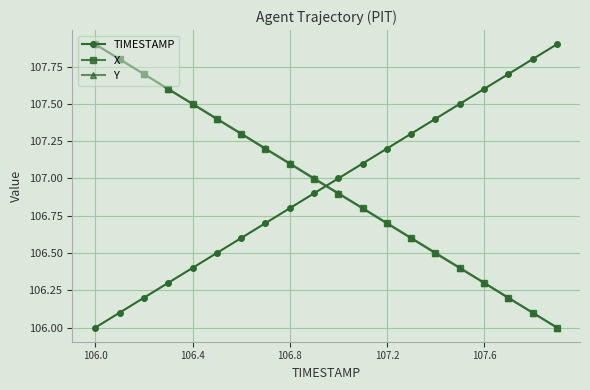

What is the value of the X point at the 4th from the left?

107.6